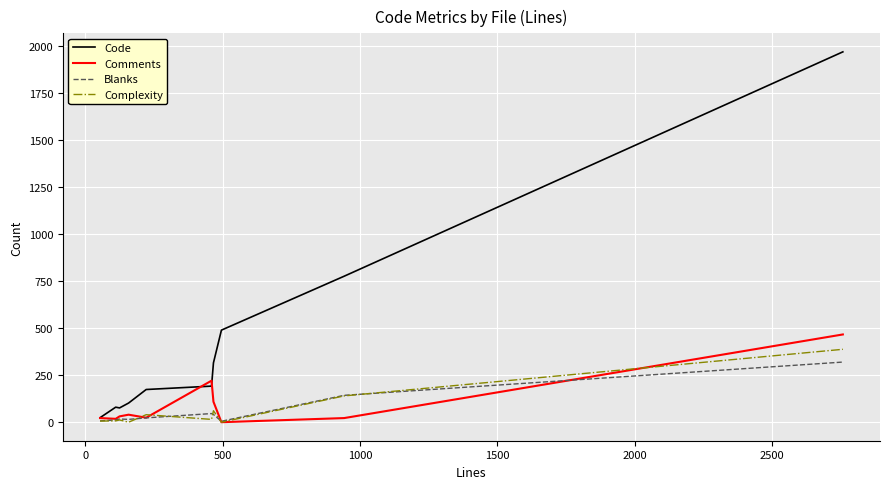

What is the maximum value for Blanks?

320